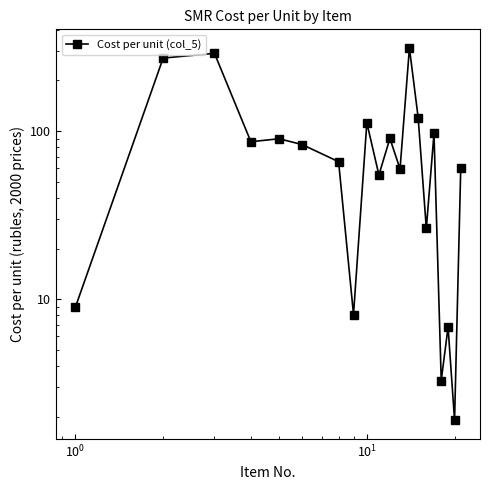

Count the number of values greater than 83.

10